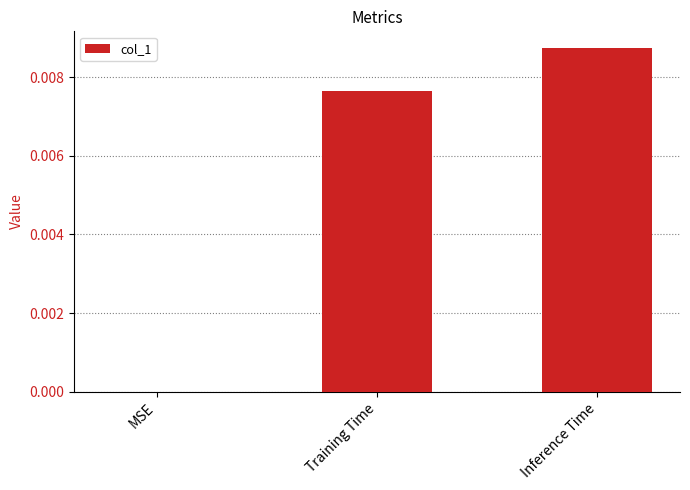

Which category has the highest value across all series?

Inference Time